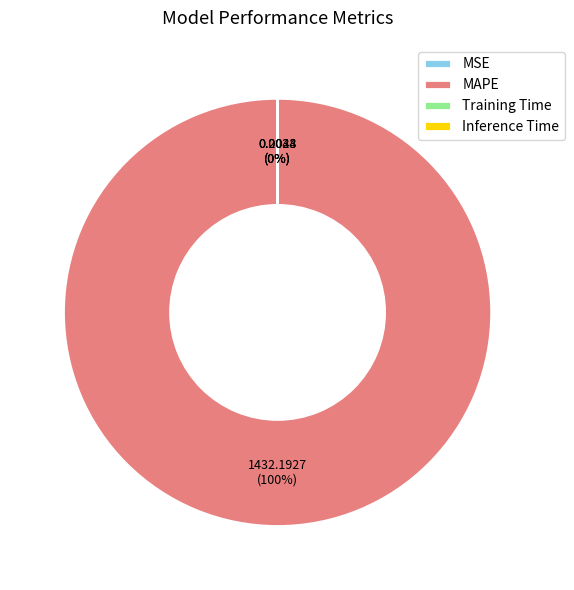

To the nearest percent, what is the average slice percentage?

25%